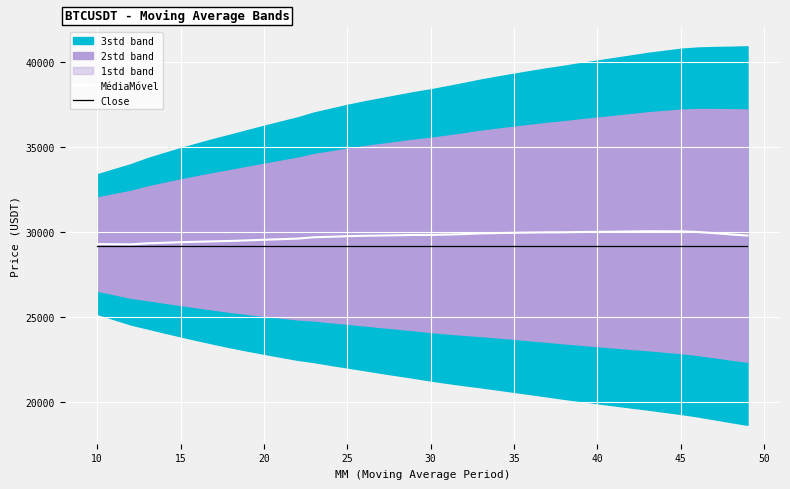

True or false: Close has more than 0 interior local peaks.

False